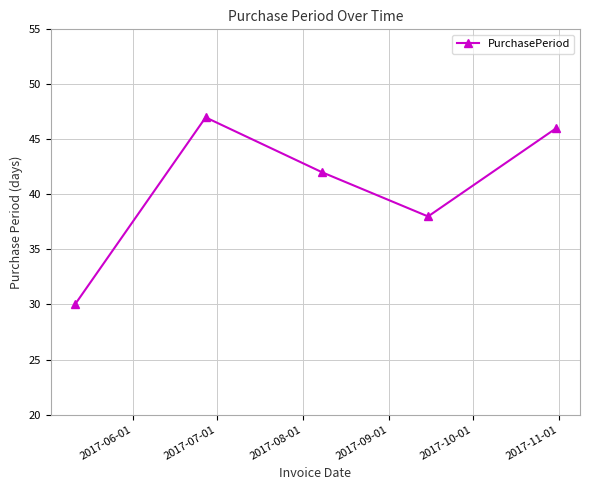

What is the difference between the maximum and minimum values?

17